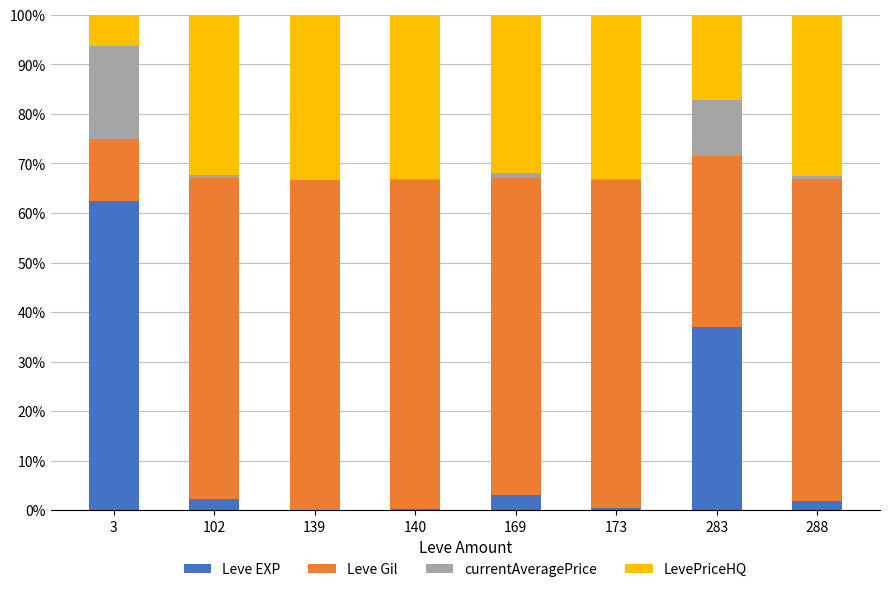

What is the highest value of the Leve EXP series?

62.5